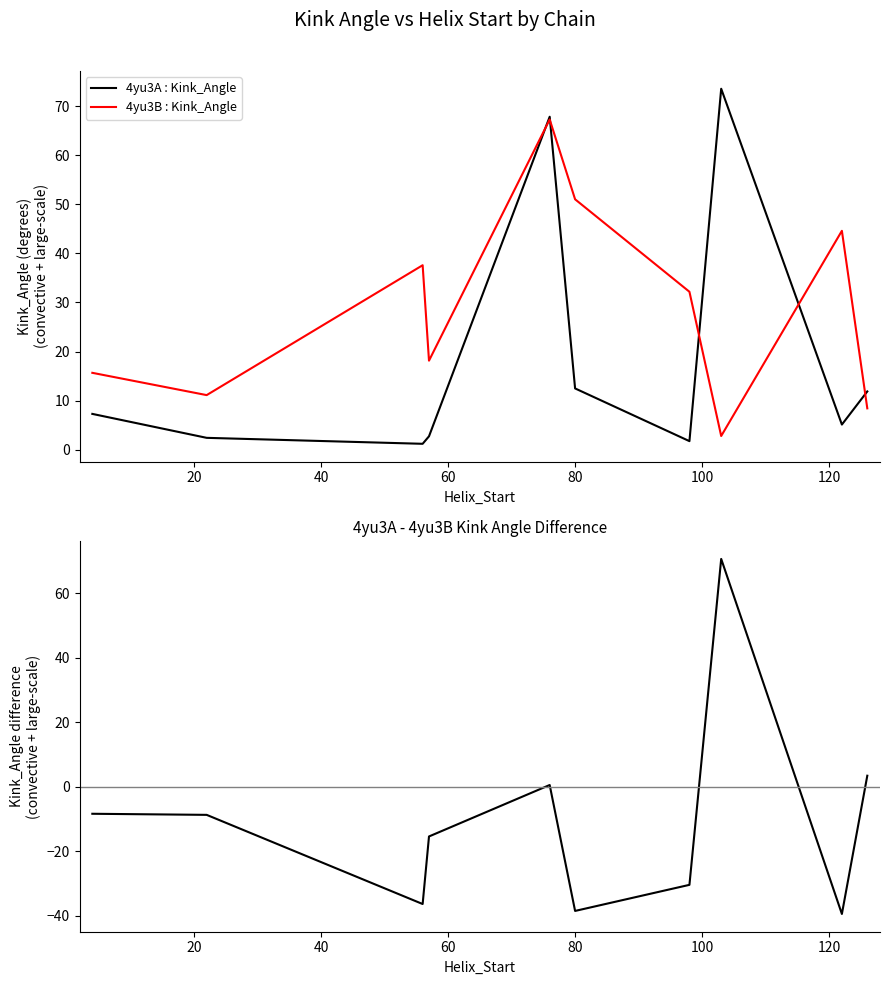

How many positive values does the 4yu3A - 4yu3B series have?

3